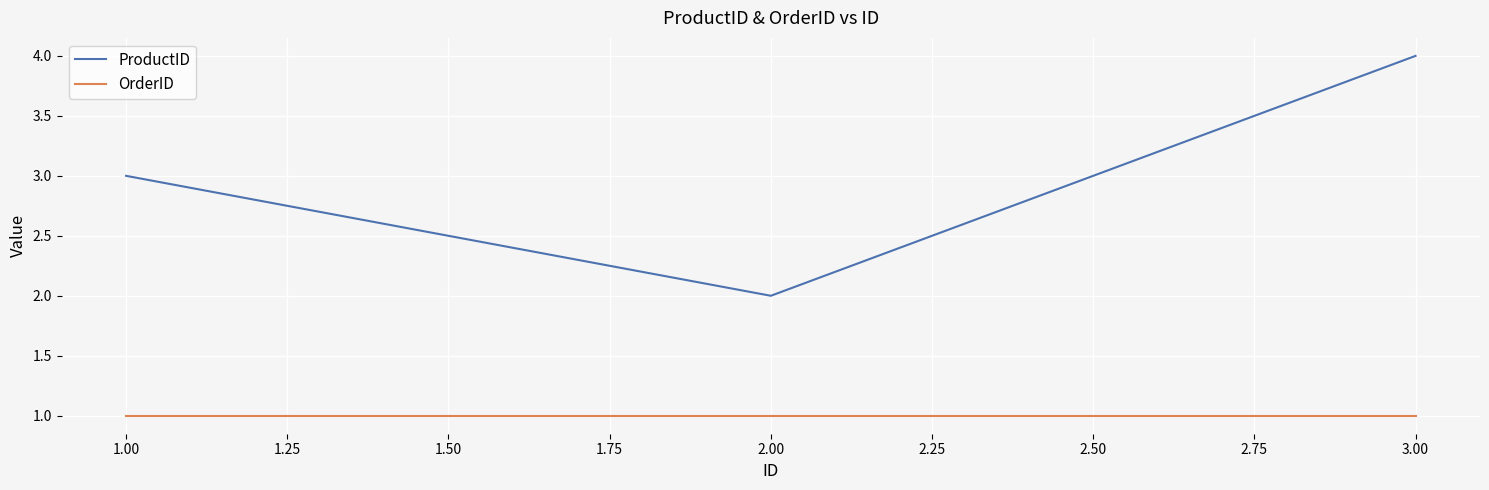

At which category is the sum across all series the highest?

3.00